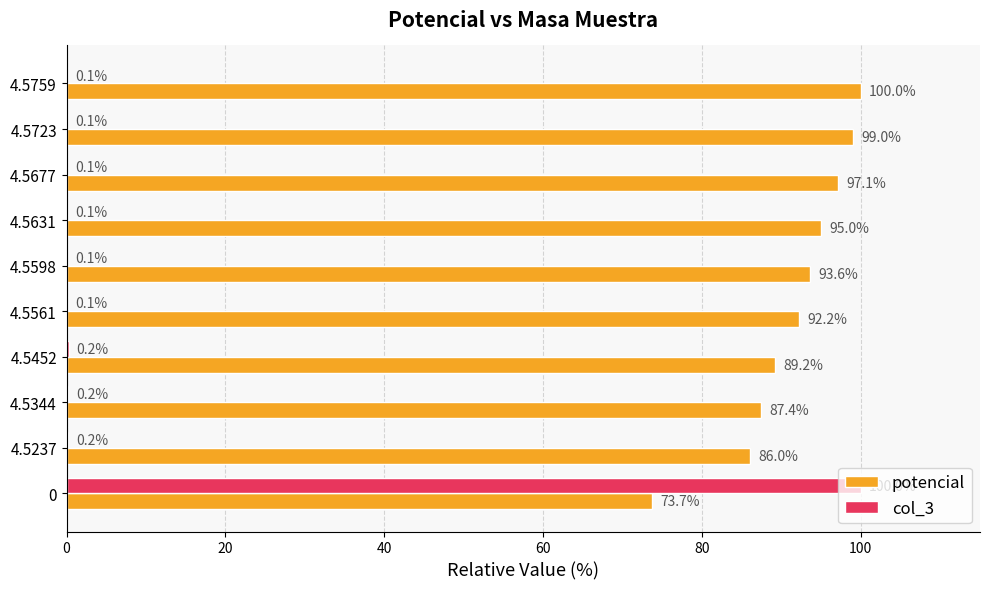

The potencial series shows 130.3 at 0. True or false?

False